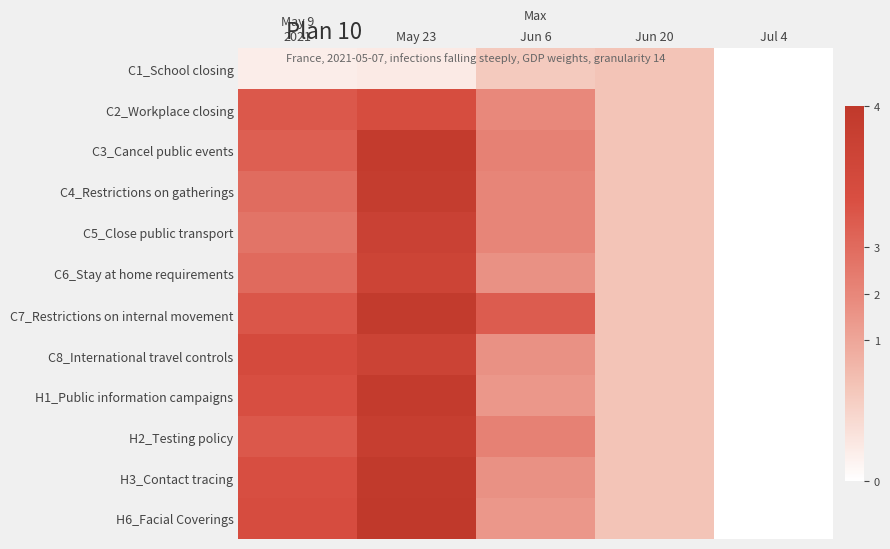

Between May 23 and May 9
2021, which is larger?

May 23